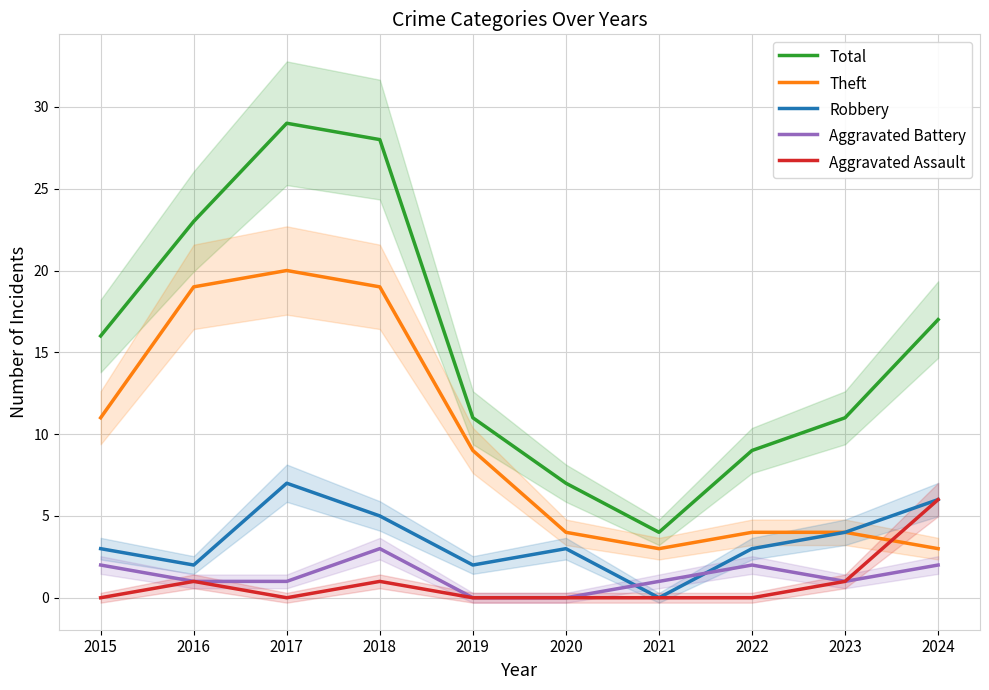

What is the average value of the Robbery series?

4